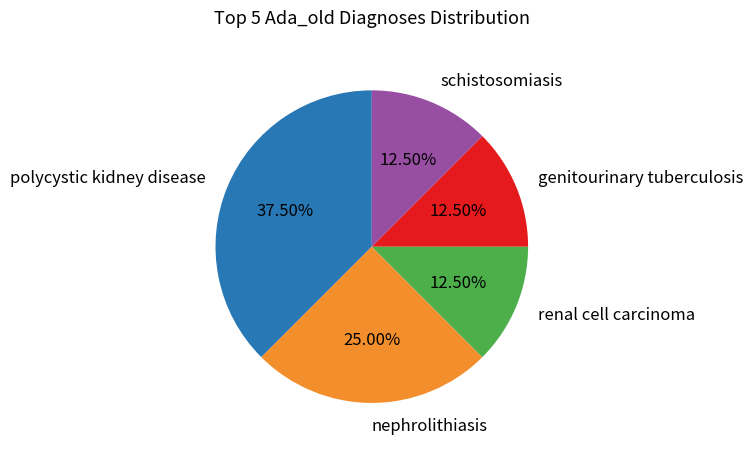

Is renal cell carcinoma the majority of the pie?

No